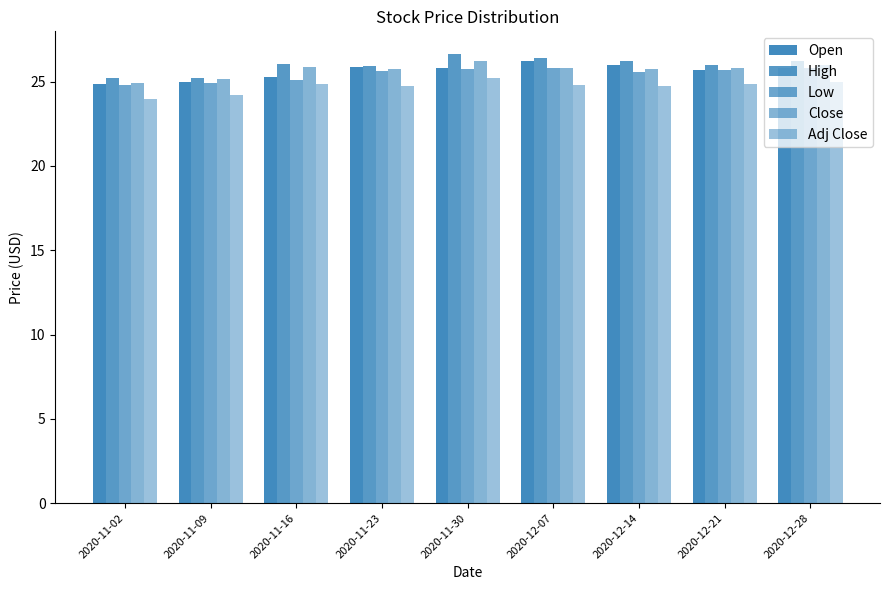

How many series are shown in this chart?

5